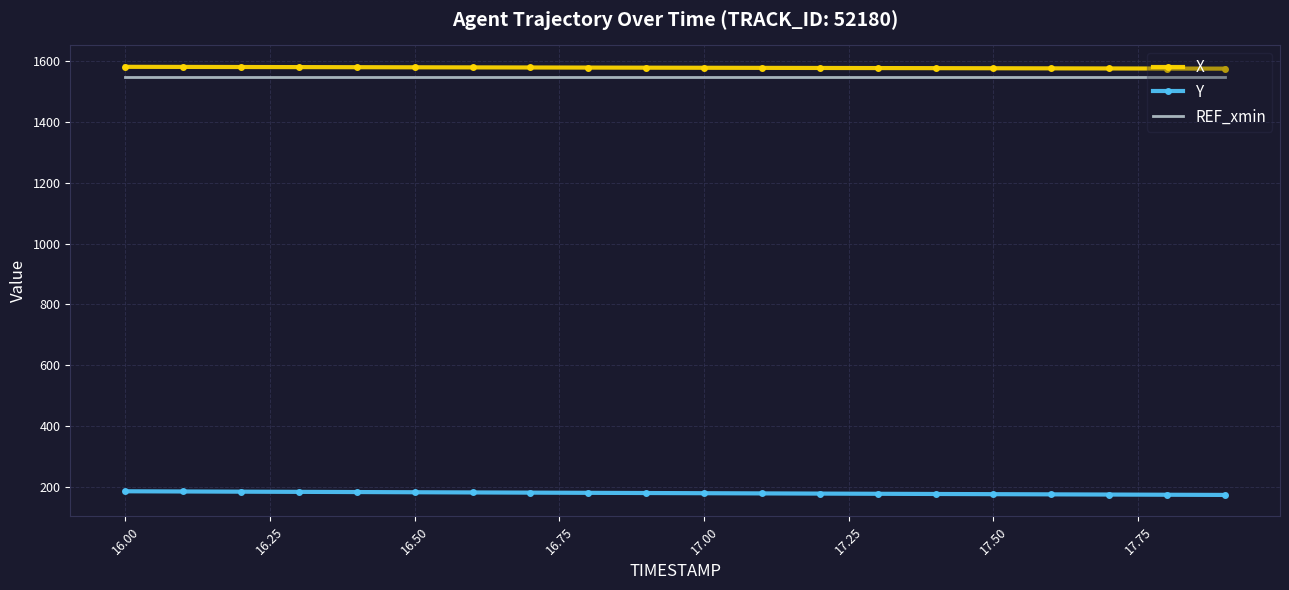

What is the maximum value shown in the chart?

1582.4